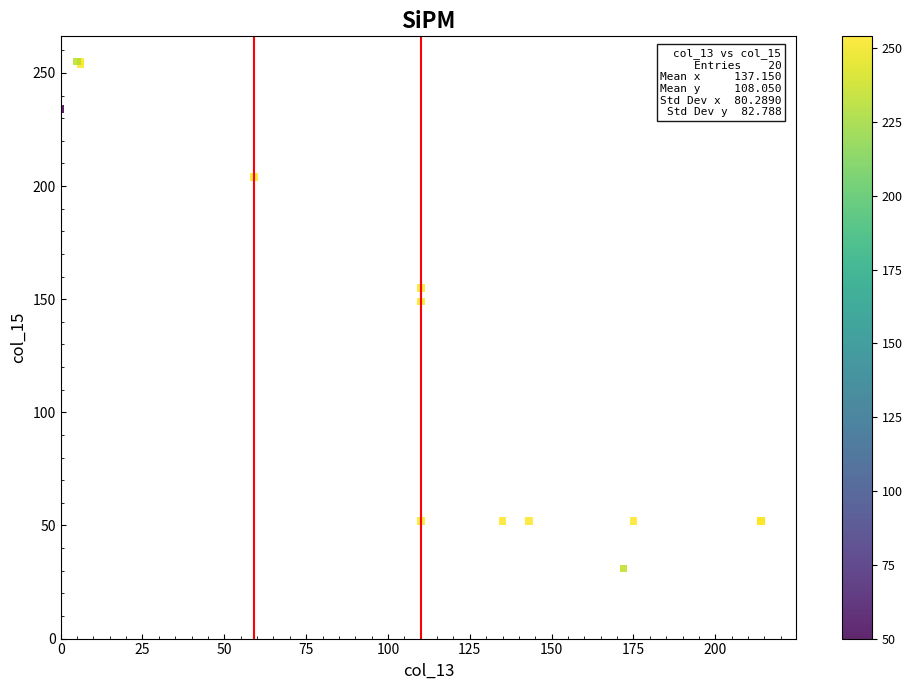

What Y value in the scatter plot is closest to 143?

149